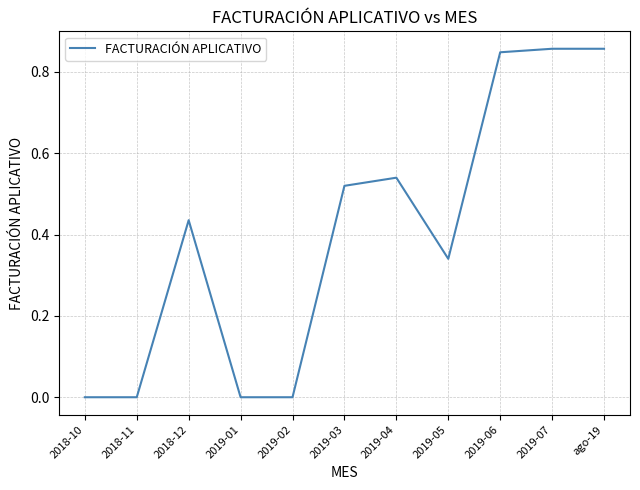

Does the chart display data point markers on the line(s)?

No